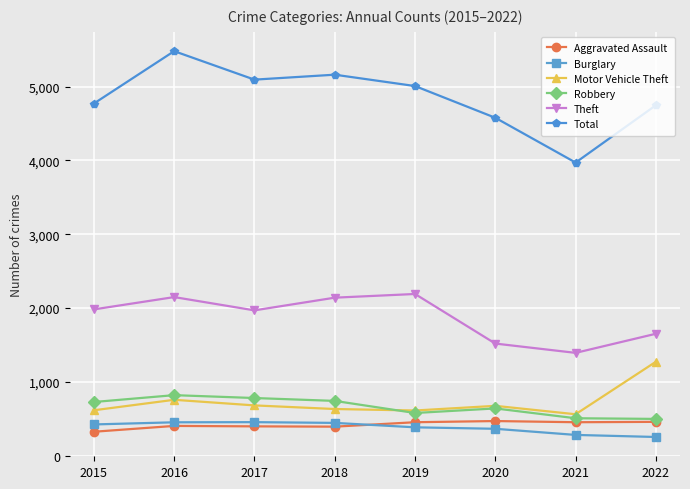

What is the smallest value displayed?

252